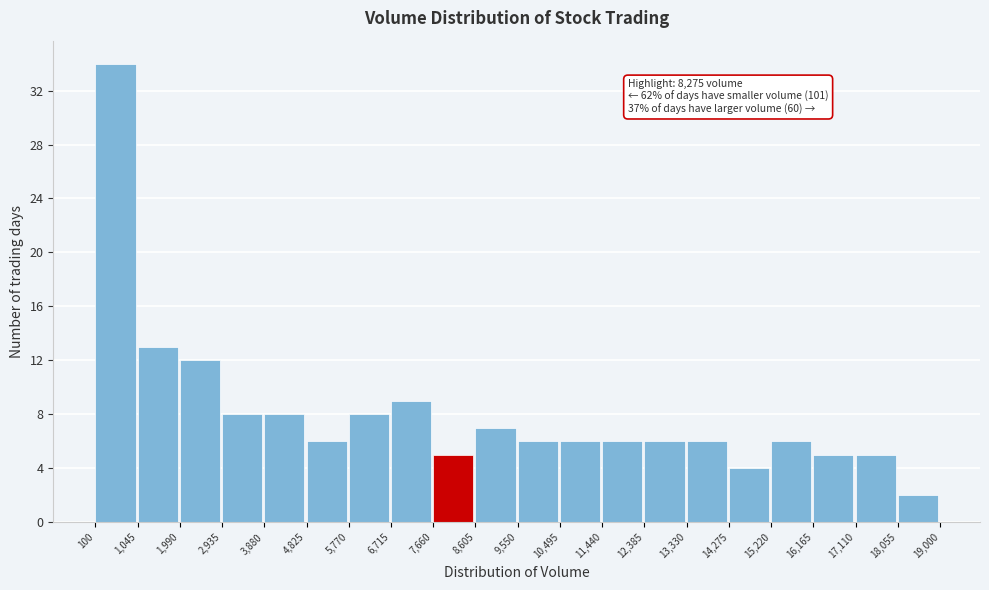

Which range on the x-axis has the tallest bar?

100 to 1,045